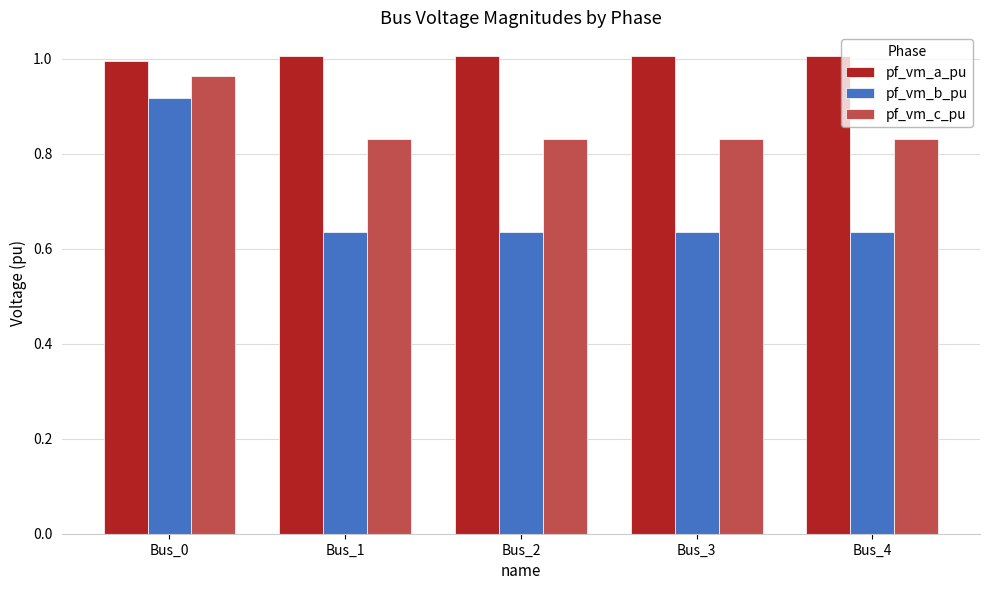

What are all the series names shown in the legend?

pf_vm_a_pu, pf_vm_b_pu, pf_vm_c_pu